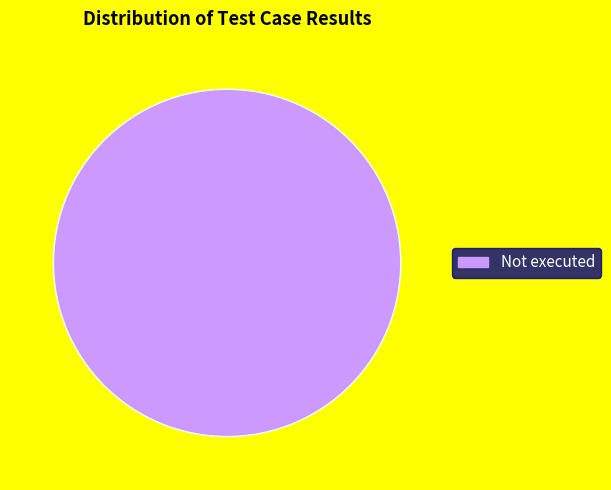

How many slices are in this pie chart?

1